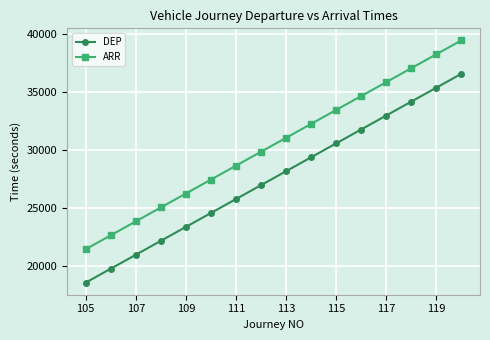

What is the maximum value for ARR?

39480